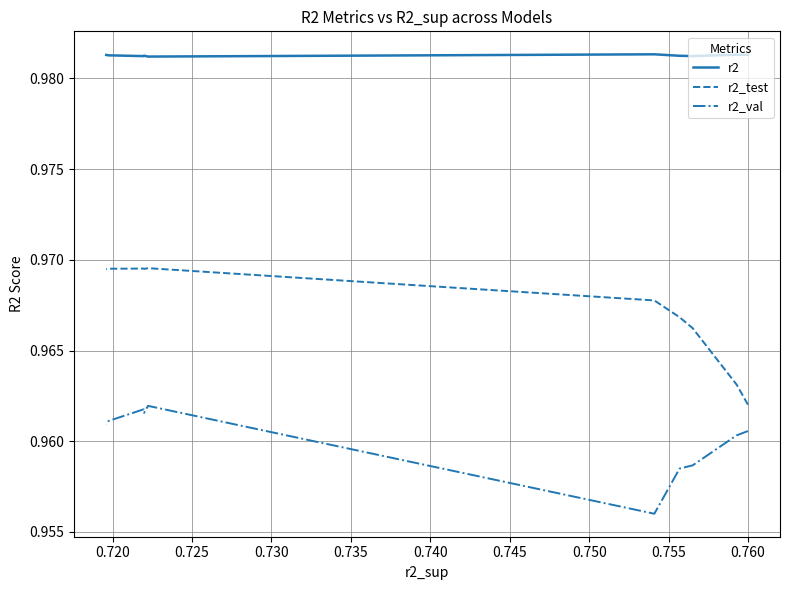

Which has a higher value, 0.745 or 0.750?

0.745